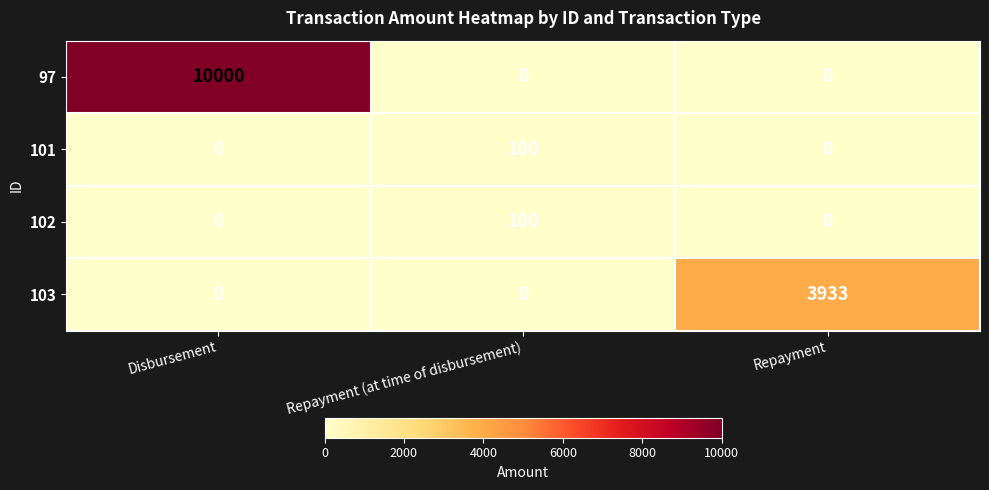

How many 97 values are between 0 and 10000?

3